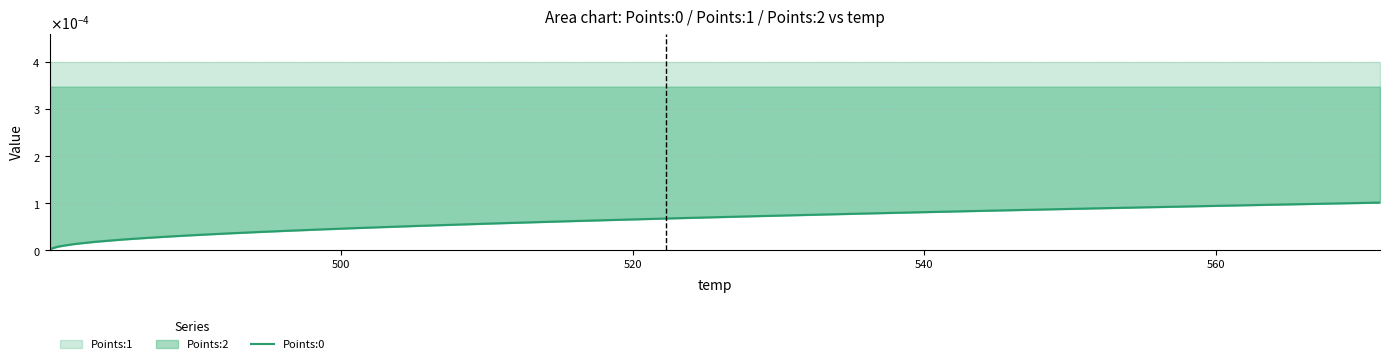

True or false: there are more than 2 points higher than both neighbors.

False